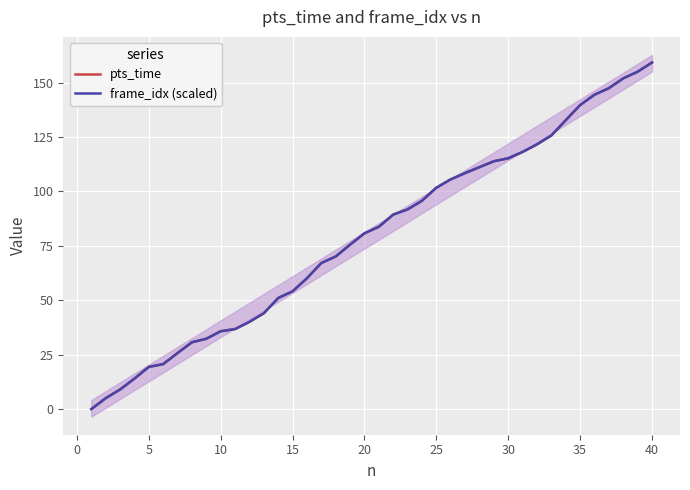

What is the maximum value for frame_idx (scaled)?

159.2